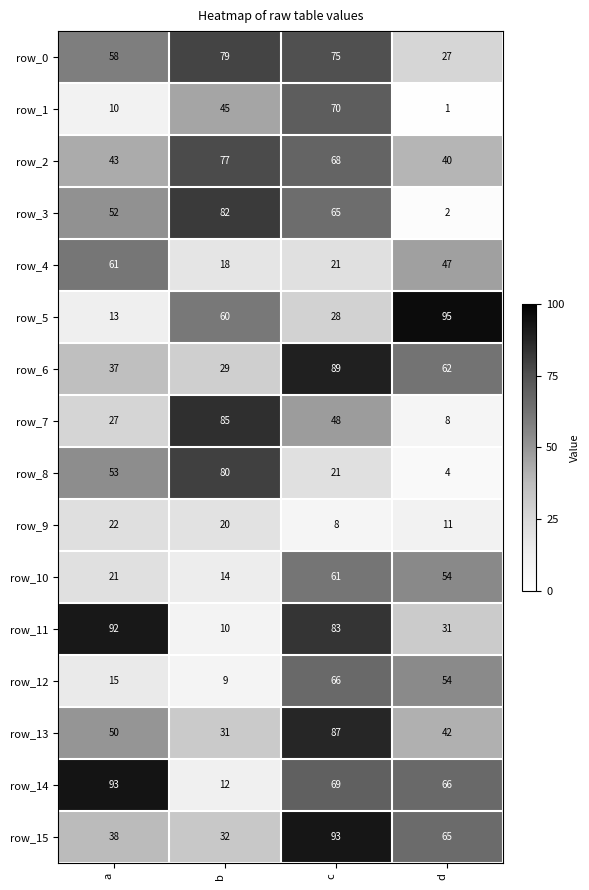

What is the difference between the row_9 values at a and c?

14